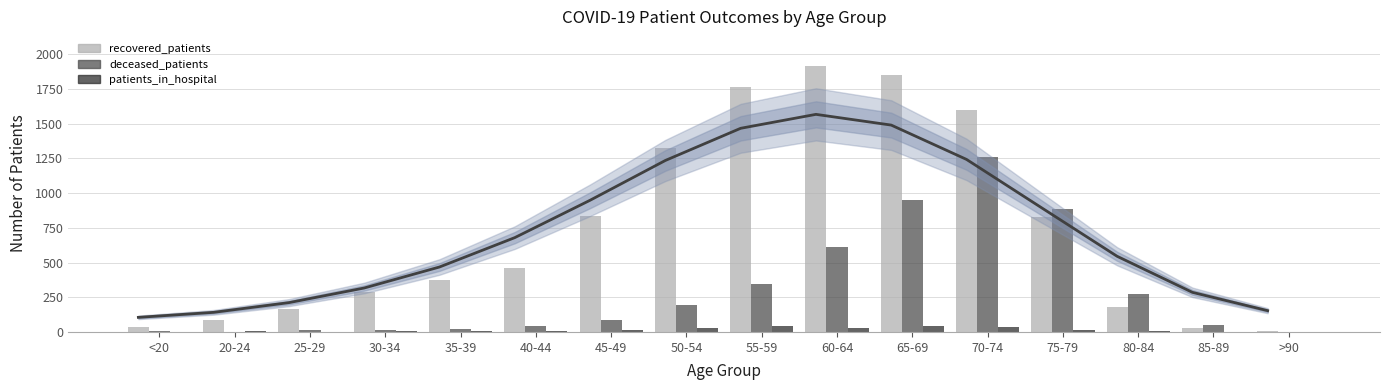

What is the label of the 12th bar from the left?

70-74